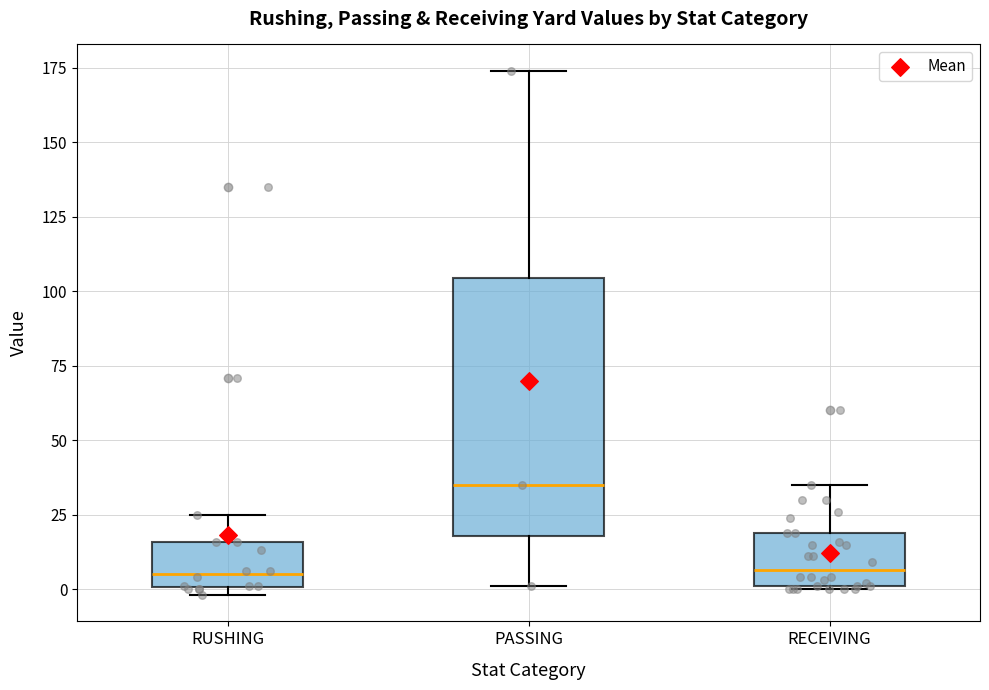

Where is the lower edge of the box for RECEIVING on the y-axis? The values are not printed on the chart, so give them approximately, as read against the axis.

0